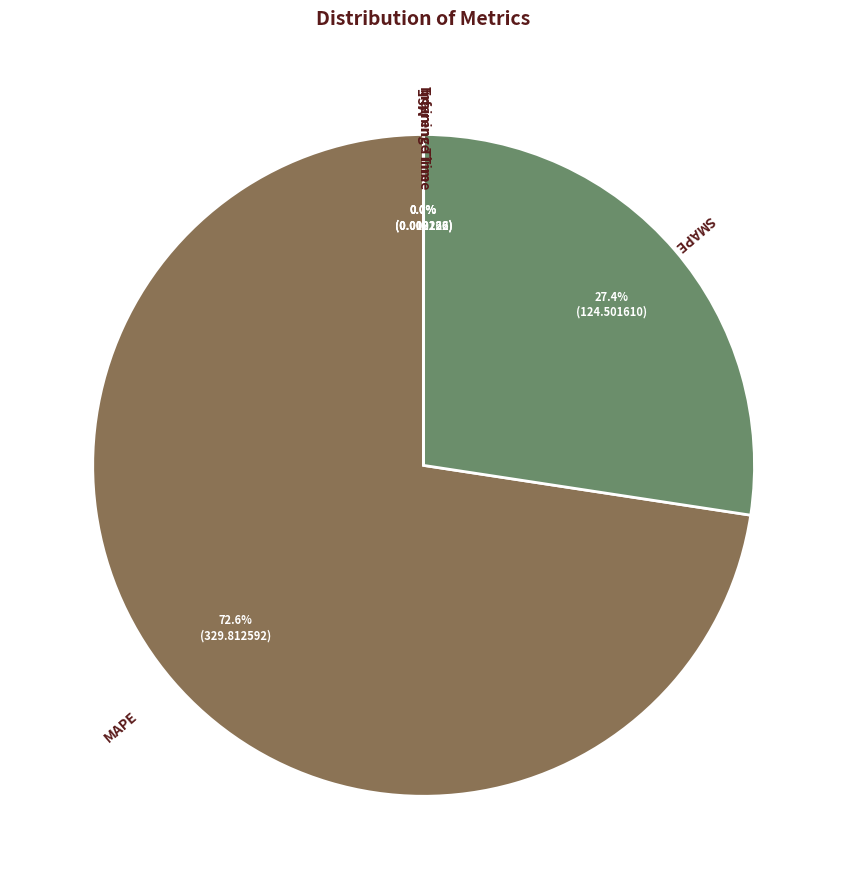

What is the largest slice in the pie chart?

MAPE